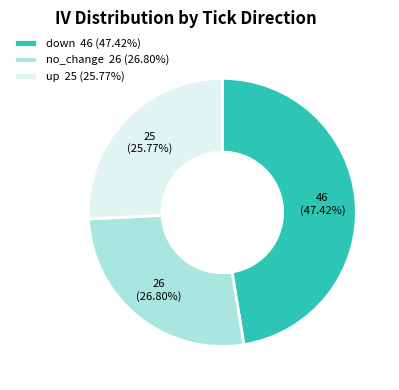

Do no_change 26 (26.80%) and down 46 (47.42%) together represent more than half of the pie?

Yes